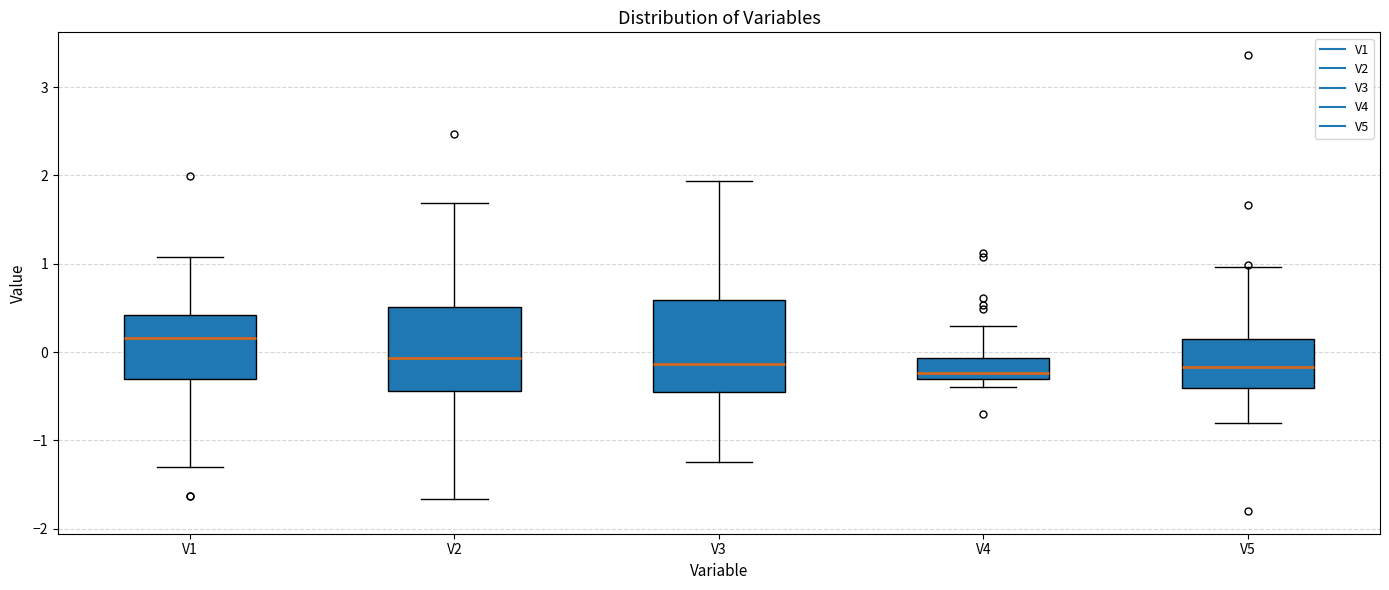

Reading left to right, read every box against the y-axis: the position of its median line, the range the box covers, and the ends of its whiskers. The values are not printed on the chart, so give them approximately, as read against the axis.

V1: median 0.2, box -0.3 to 0.4, whiskers -1.3 to 1.1
V2: median -0.1, box -0.4 to 0.5, whiskers -1.7 to 1.7
V3: median -0.1, box -0.5 to 0.6, whiskers -1.2 to 1.9
V4: median -0.2, box -0.3 to -0.1, whiskers -0.4 to 0.3
V5: median -0.2, box -0.4 to 0.1, whiskers -0.8 to 1.0